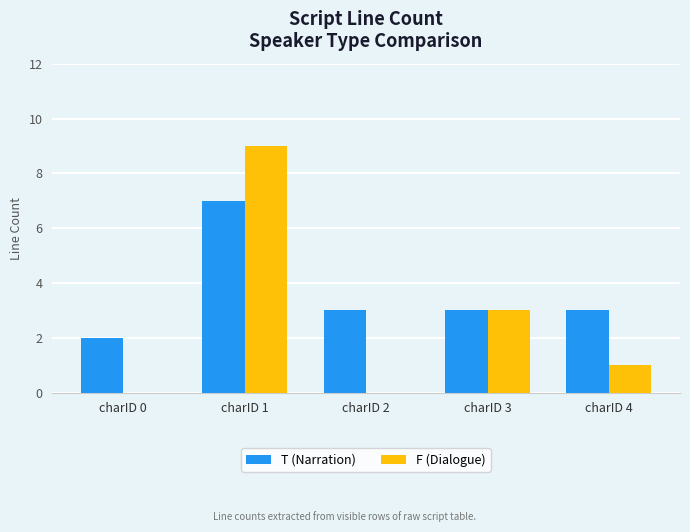

Which series changed the most between charID 0 and charID 1?

F (Dialogue)